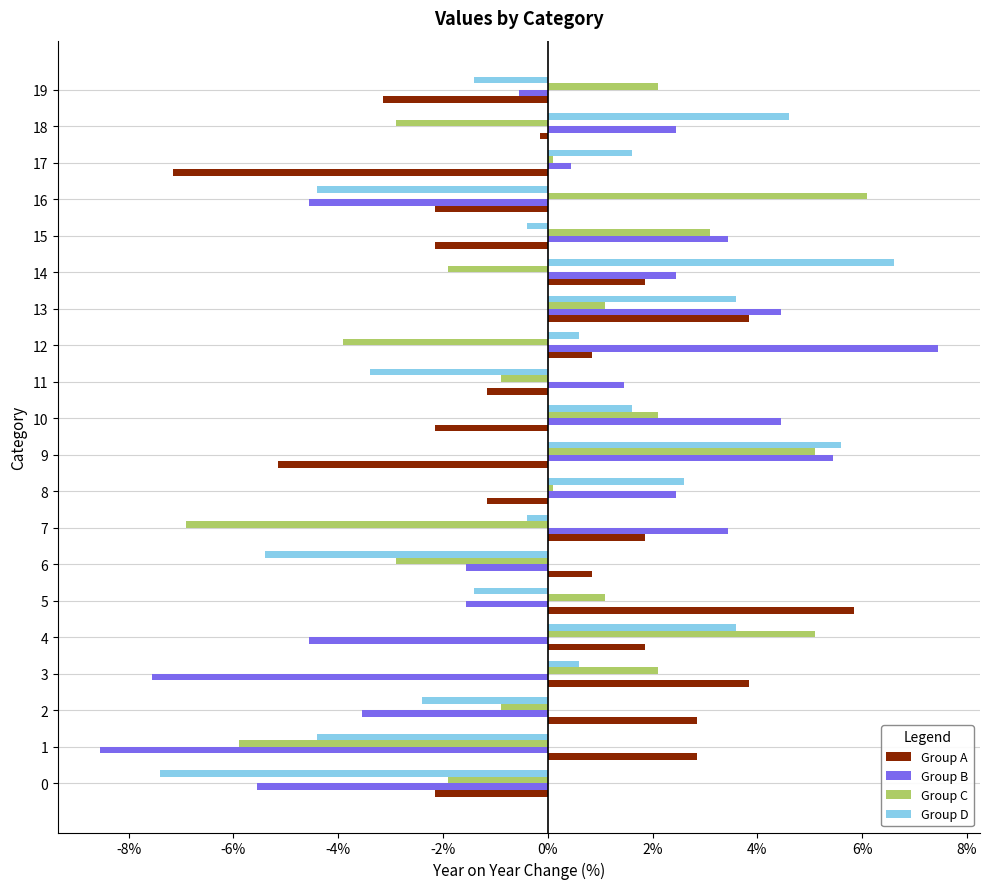

Between 6 and 18, which series saw the biggest shift?

Group D